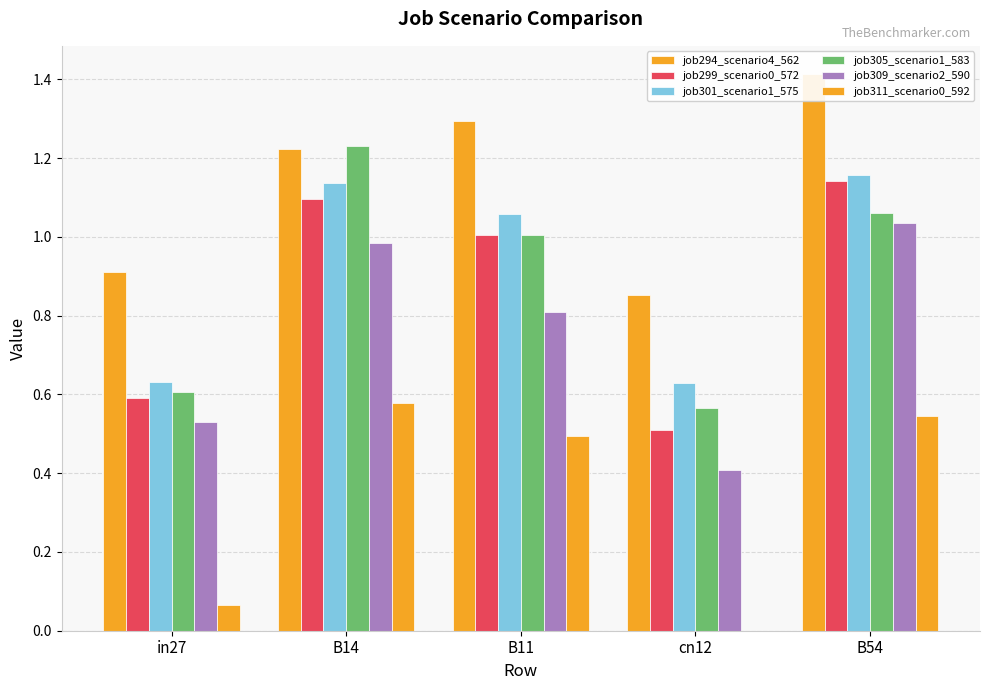

Is it true that job309_scenario2_590 equals 0.1 at cn12?

False